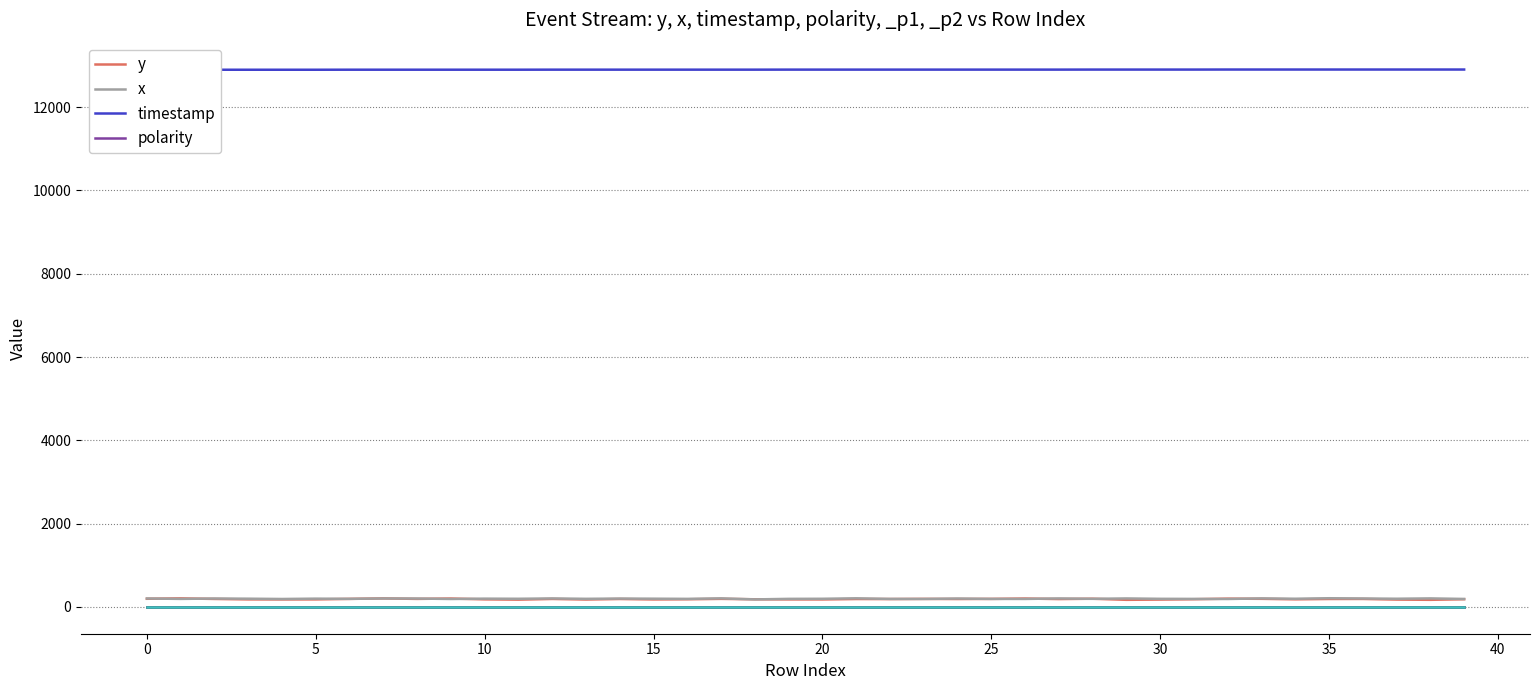

The value of timestamp at 33 is 12905. True or false?

True